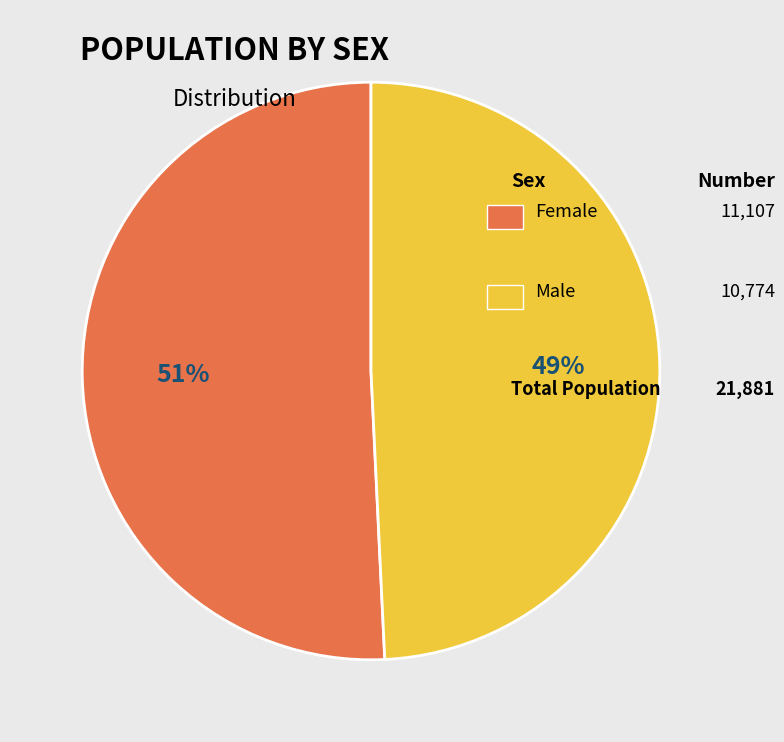

To the nearest percent, what is the difference between the largest and smallest slice percentages?

2%